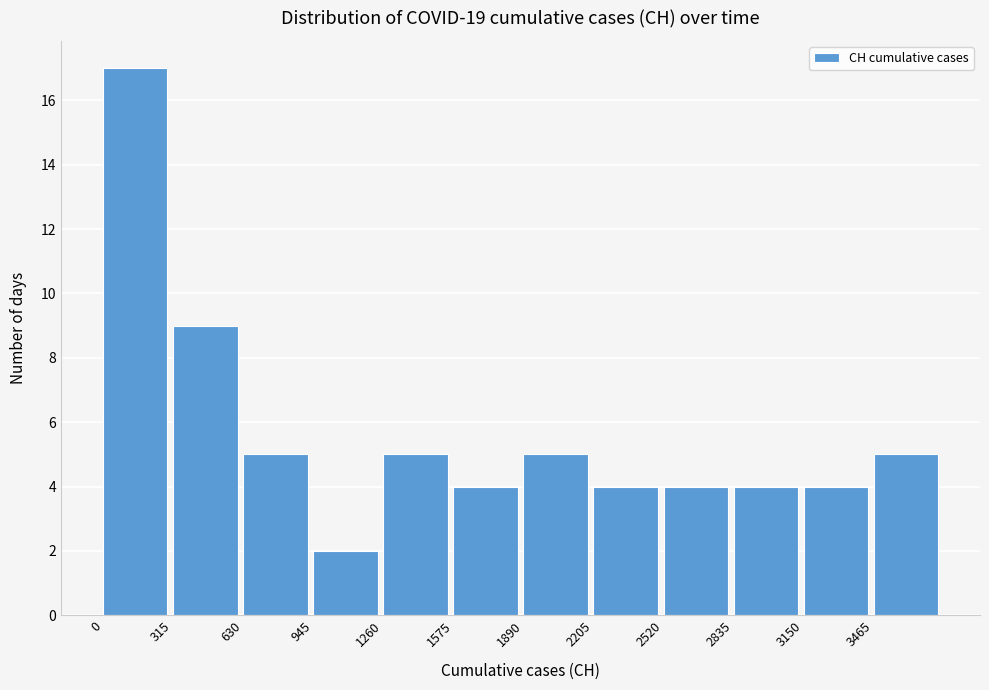

Over which range of the x-axis is the bar tallest?

0 to 315